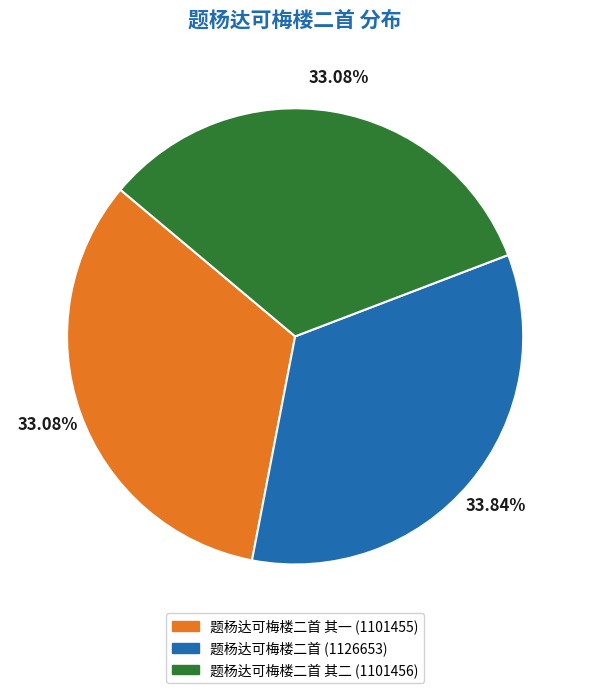

Combined, do 题杨达可梅楼二首 其二 (1101456) and 题杨达可梅楼二首 (1126653) account for over 50%?

Yes